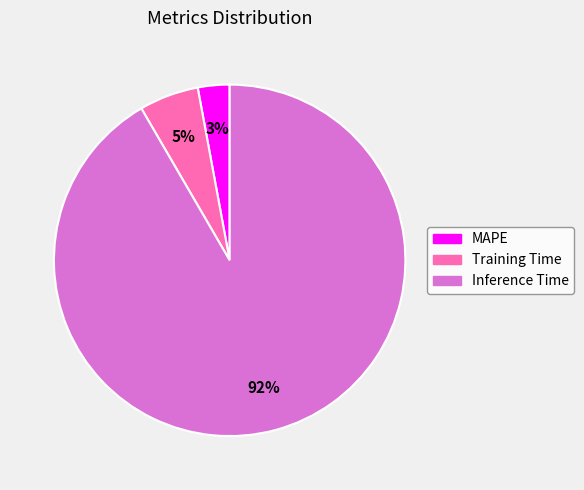

Is the sum of MAPE and Training Time greater than half?

No